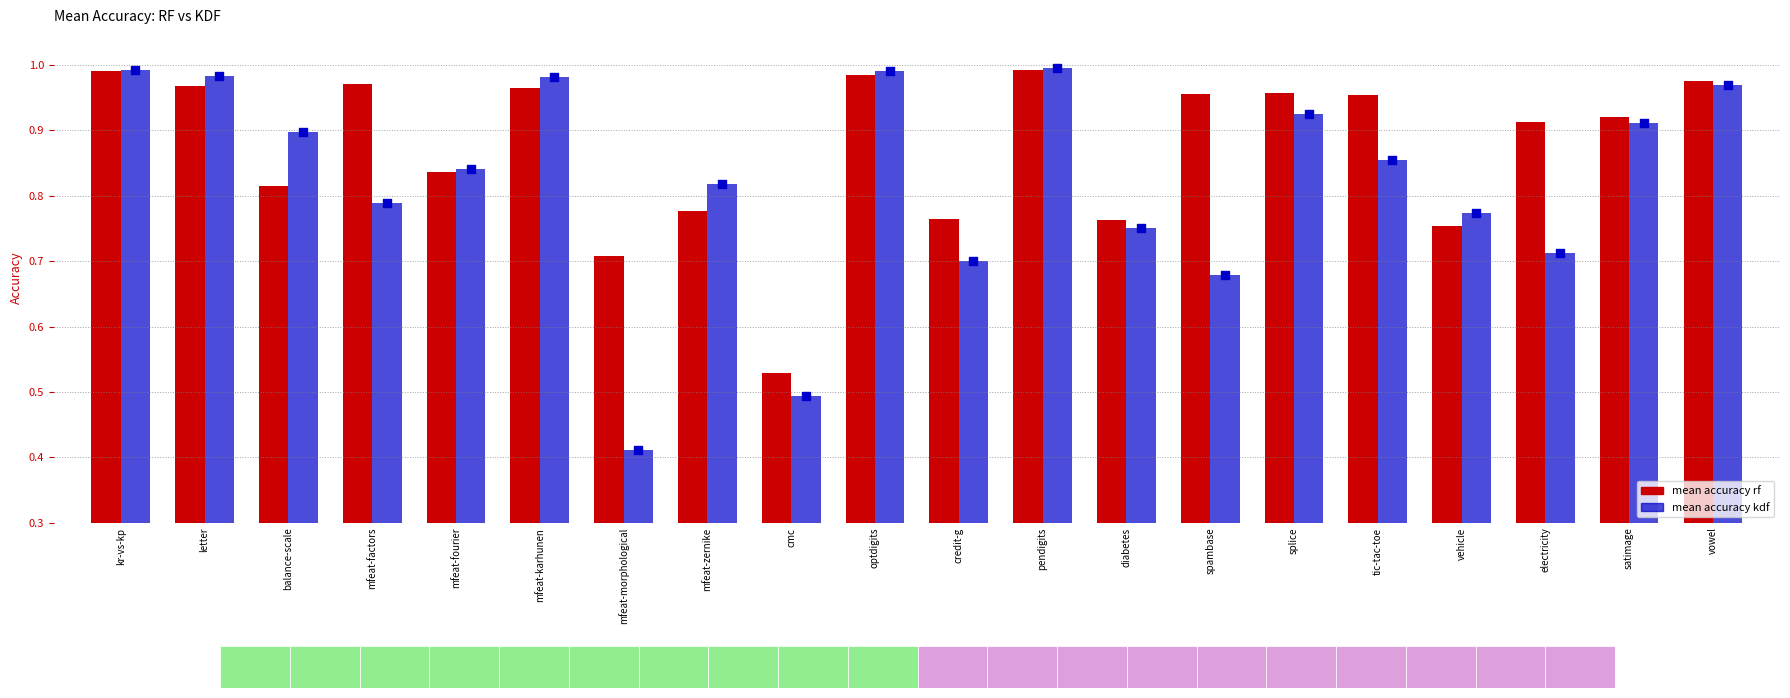

Which series contains the highest Y value?

mean accuracy kdf